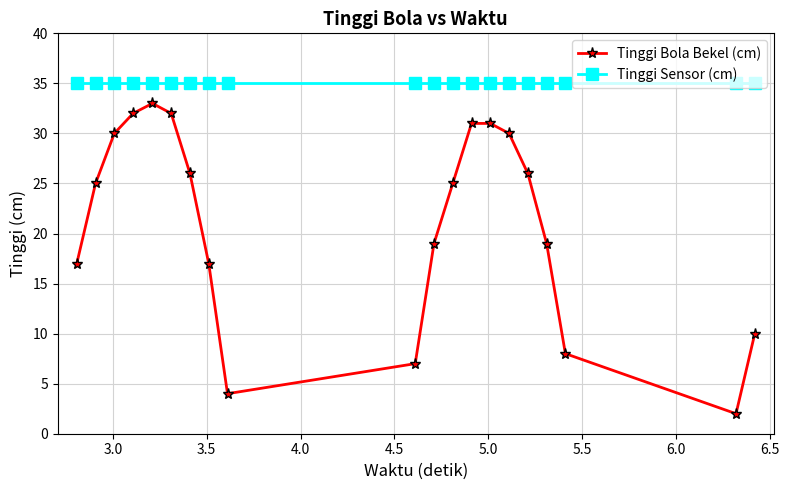

What are all the series names shown in the legend?

Tinggi Bola Bekel (cm), Tinggi Sensor (cm)